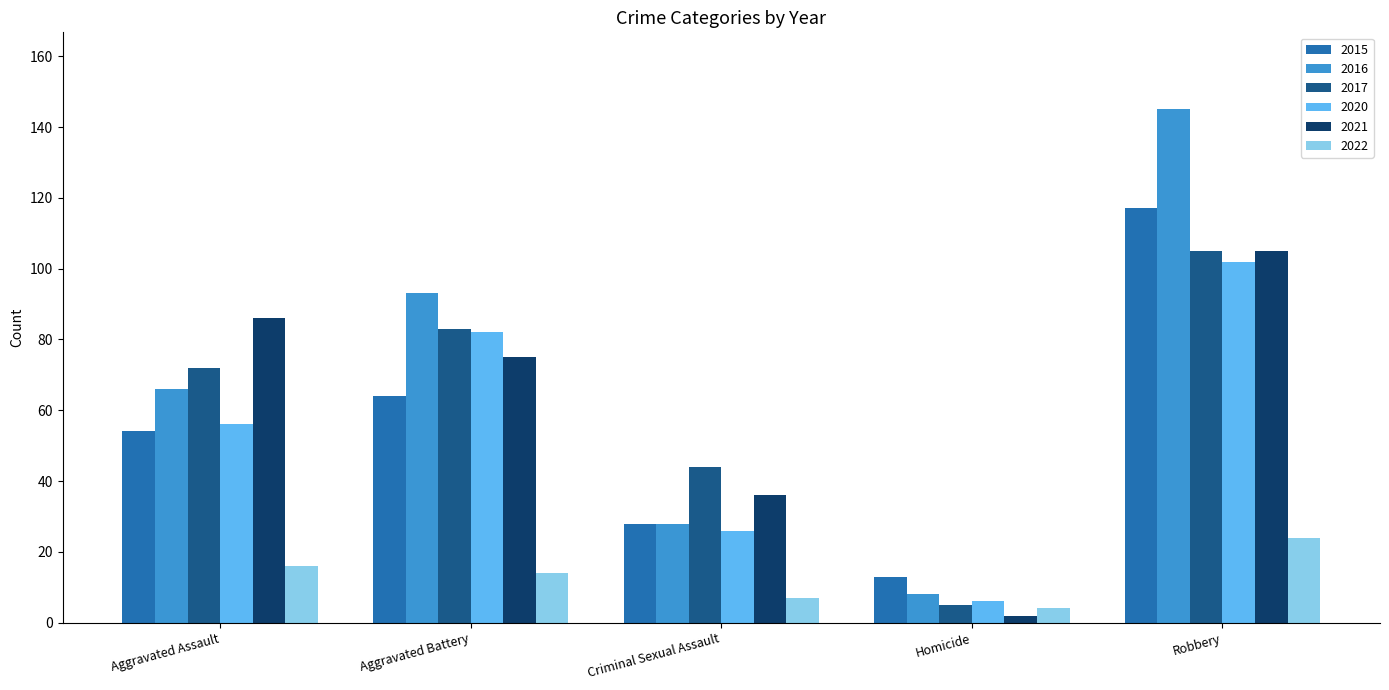

How many data points does each series have?

5